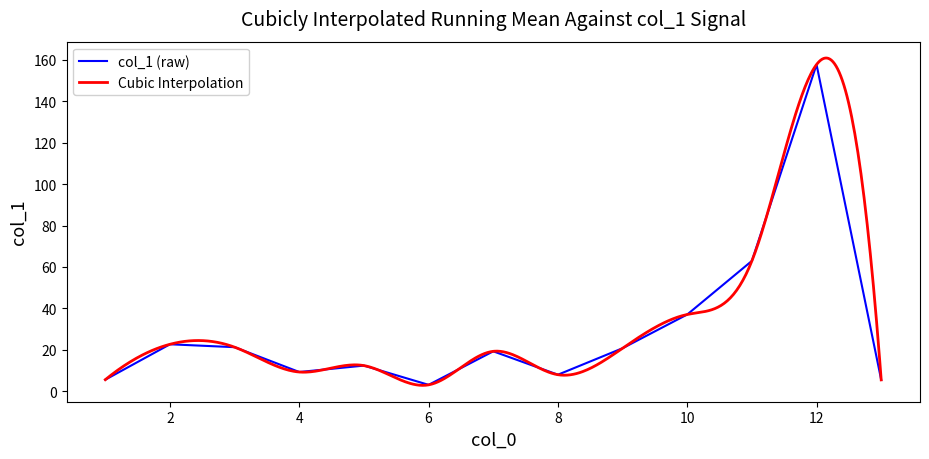

The value of col_1 (raw) at 12 is 157.8. True or false?

True